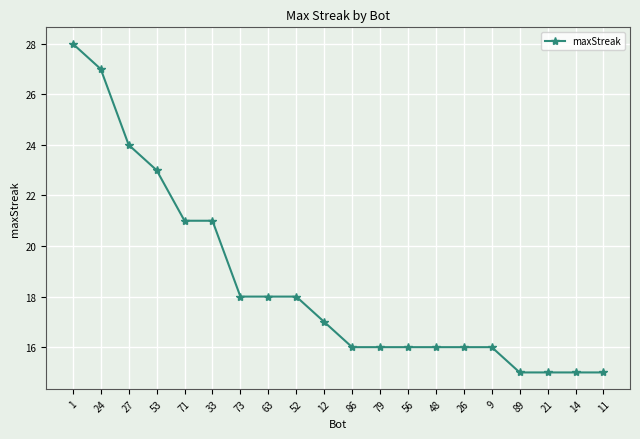

What position from the left is 71?

5